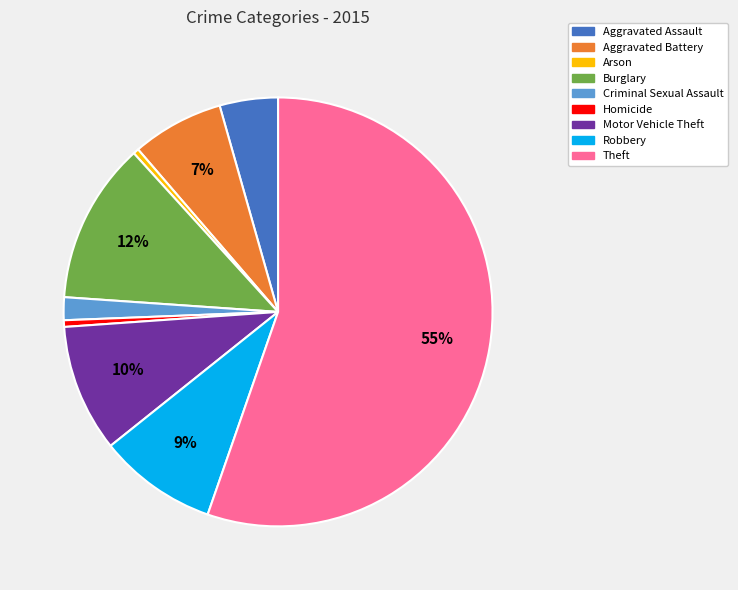

Combined, do Arson and Motor Vehicle Theft account for over 50%?

No